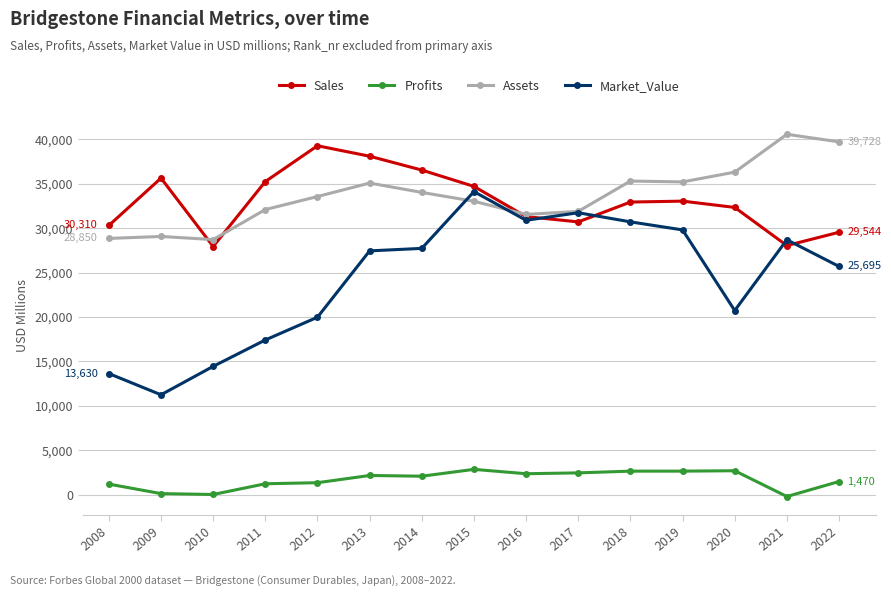

What are all the series names shown in the legend?

Sales, Profits, Assets, Market_Value